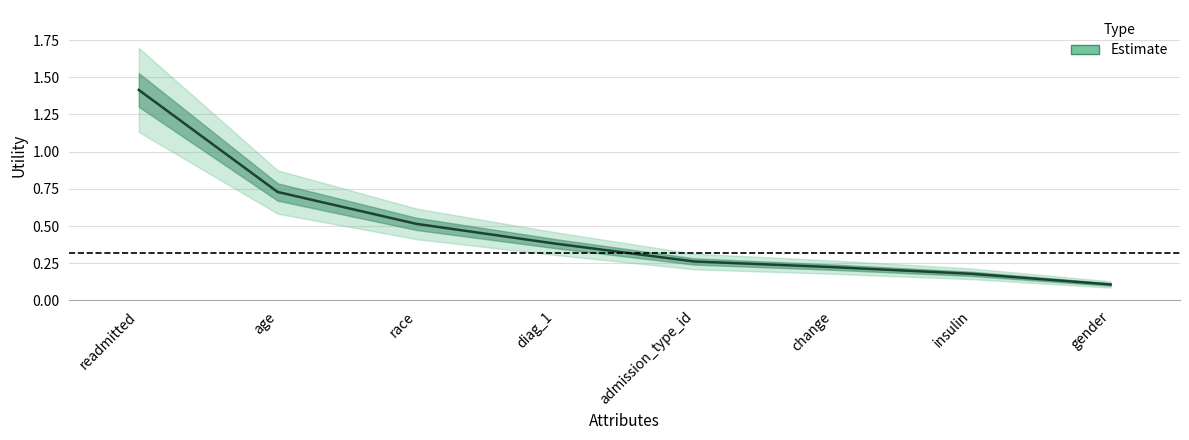

What is the minimum value shown in the chart?

0.1